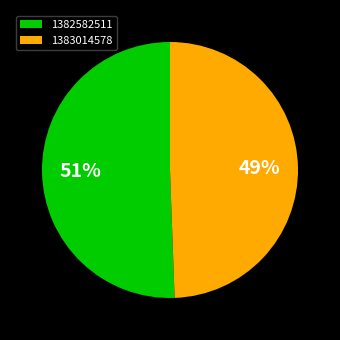

How many slices are in this pie chart?

2